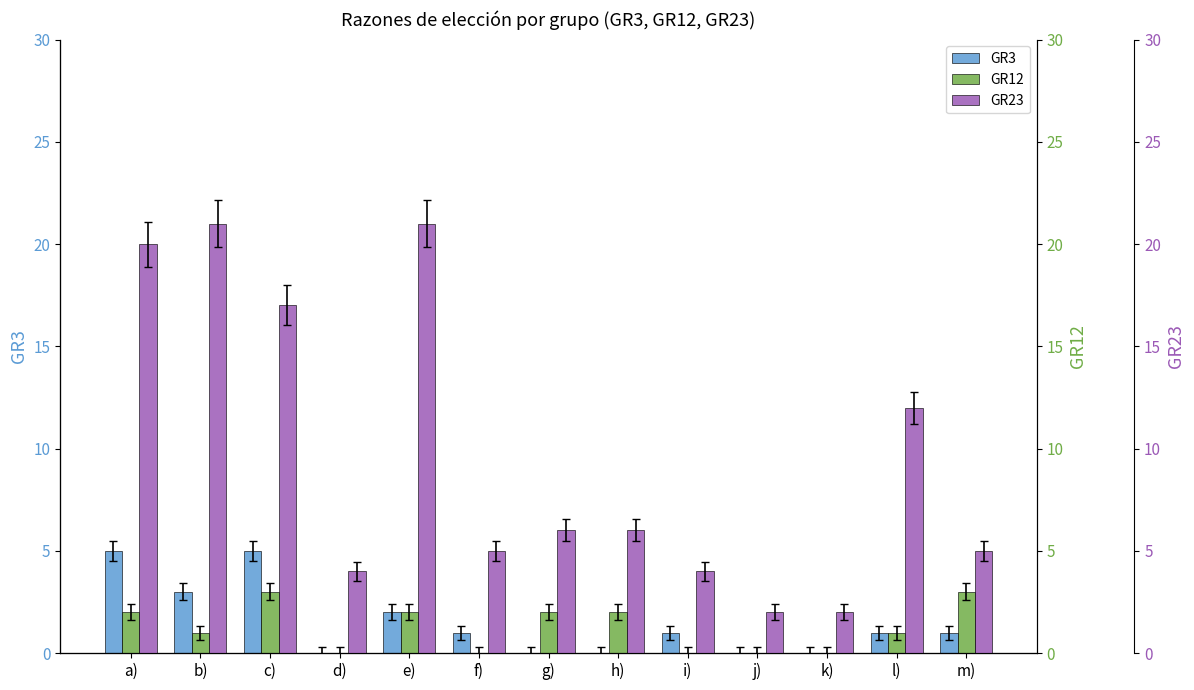

Is the value of GR12 at l) greater than the value of GR3 at h)?

Yes